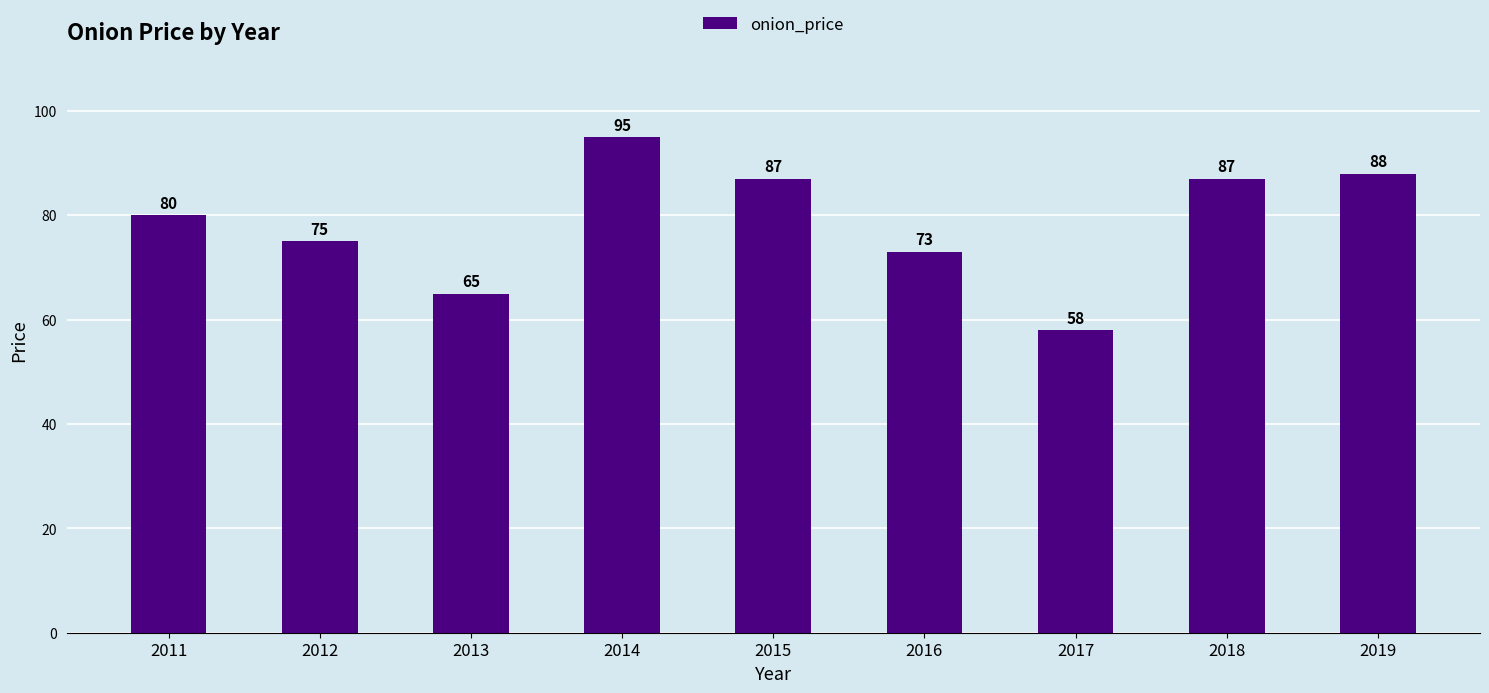

What is the sum of all values?

708